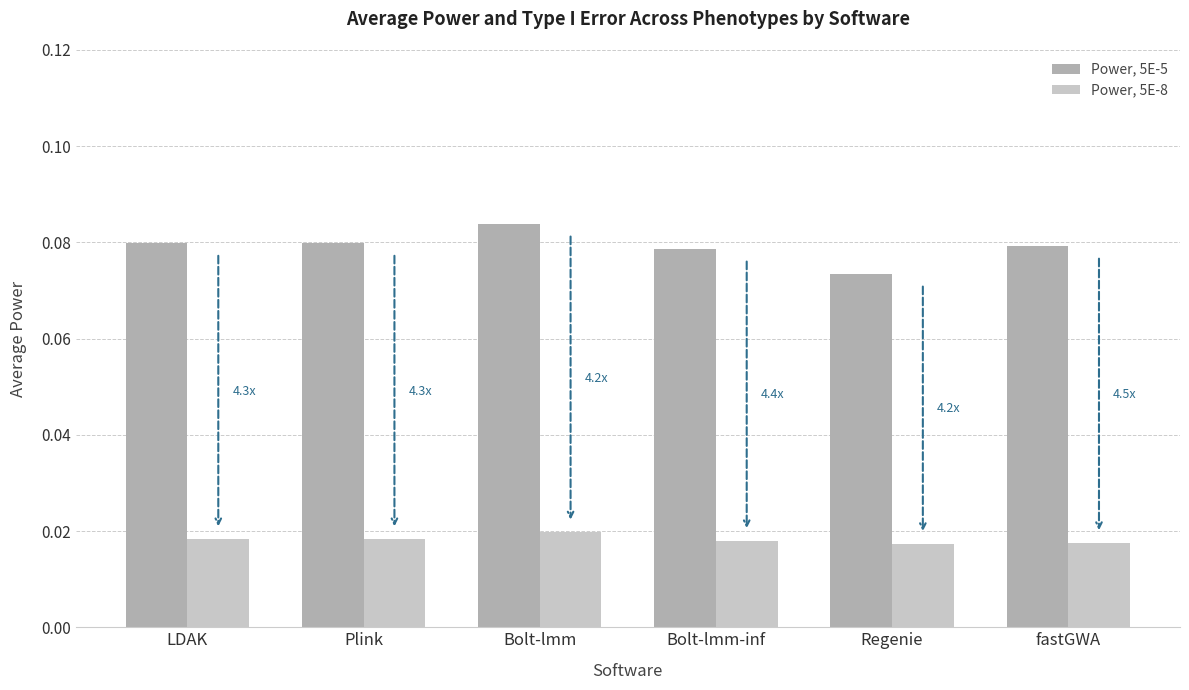

The value of Power, 5E-5 at Plink is 0.0. True or false?

False